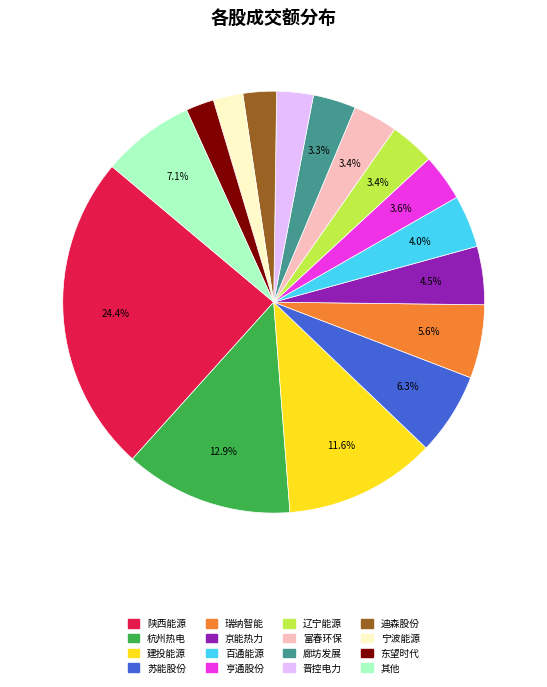

To the nearest percent, what is the average slice percentage?

6%